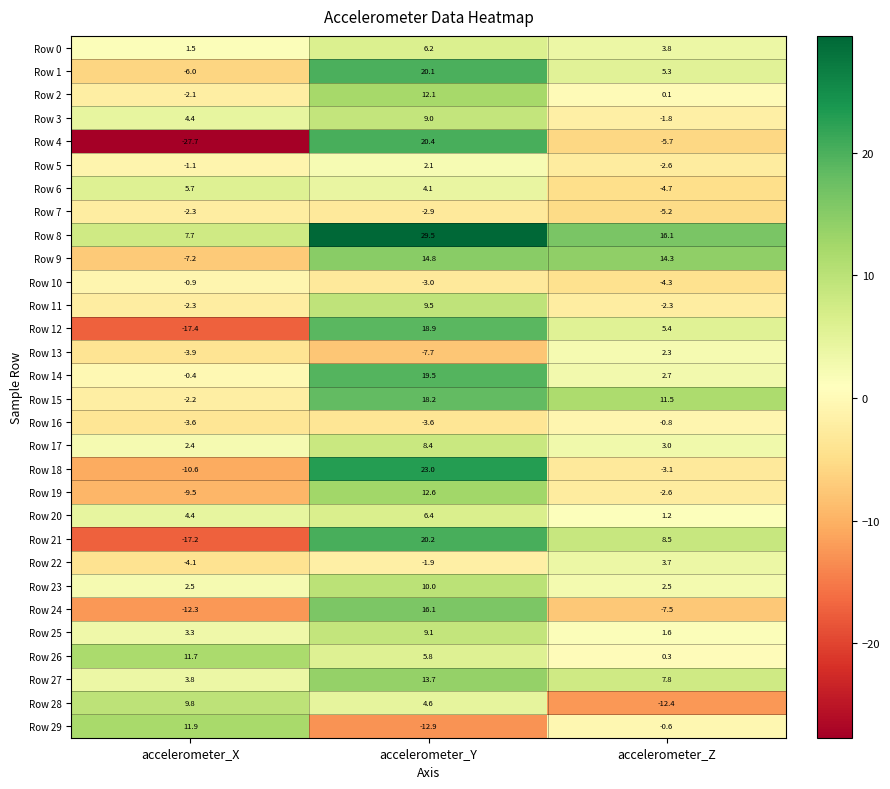

What is the difference between the highest and lowest values at accelerometer_X?

39.6